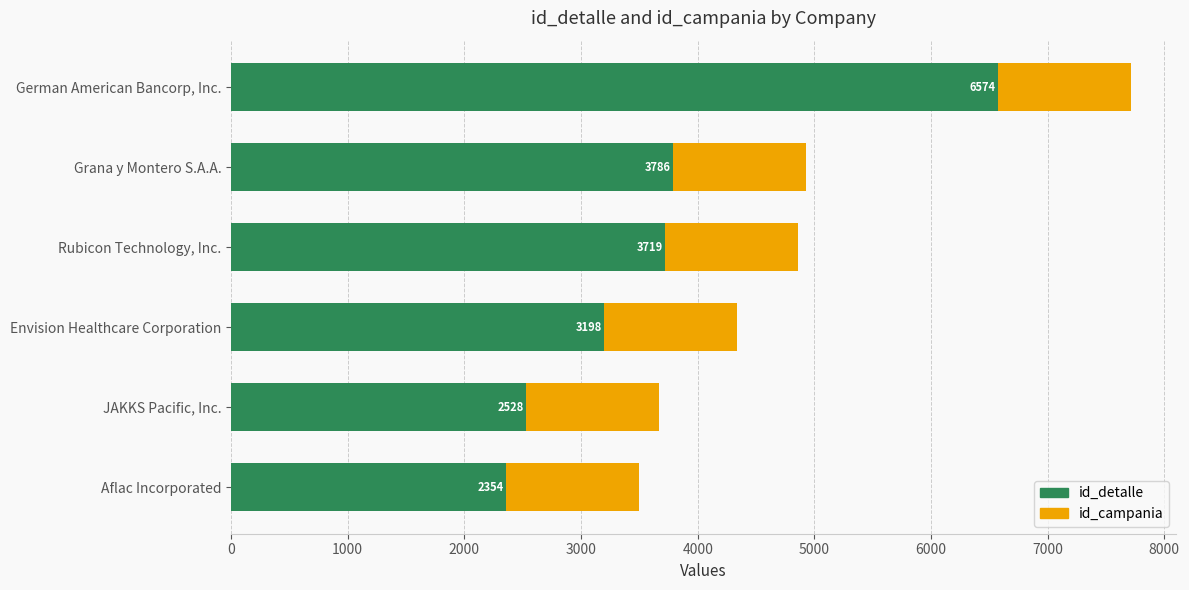

What are all the series names shown in the legend?

id_detalle, id_campania